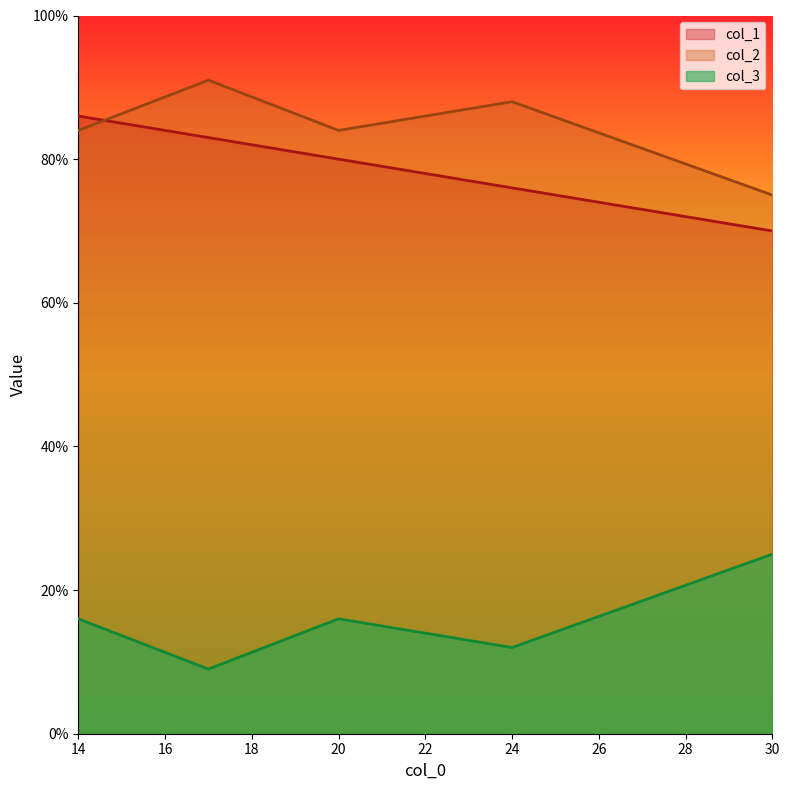

What is the total value across all series at 30?

170